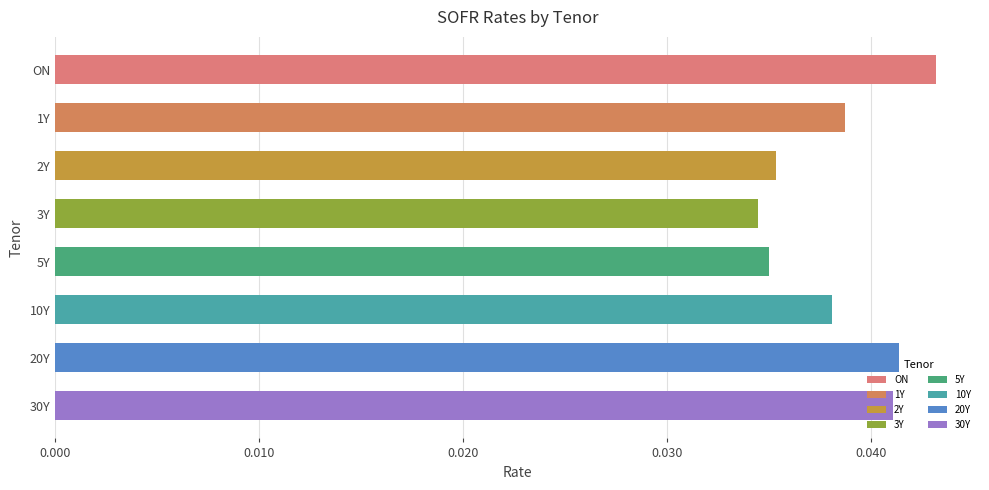

Between 3Y and 5Y, which is larger?

5Y